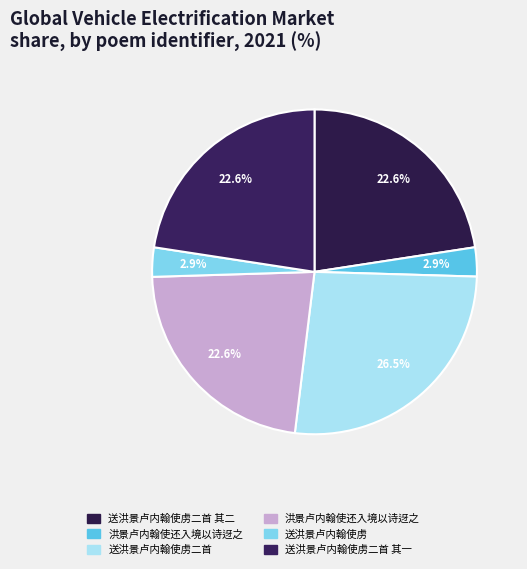

Count the number of slices in the pie.

6